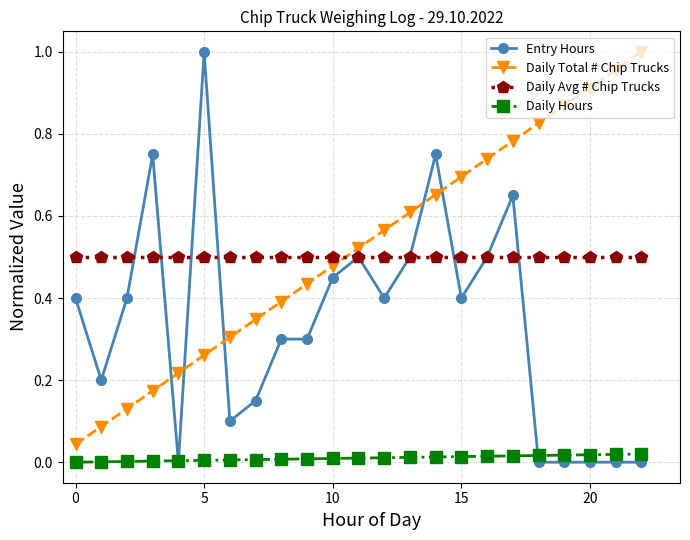

True or false: Daily Hours and Daily Total # Chip Trucks cross at least once.

False